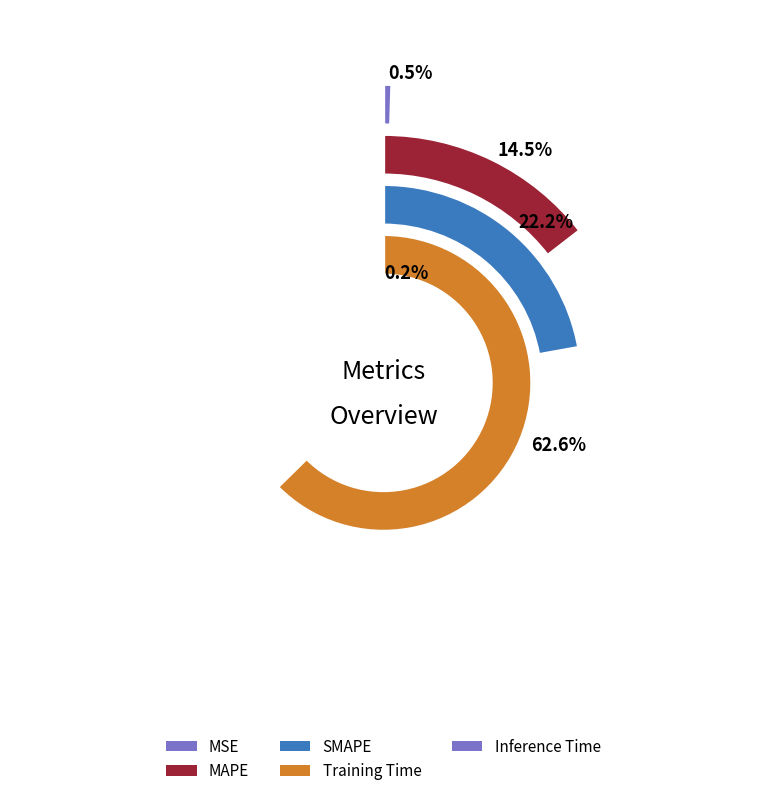

True or false: Inference Time accounts for 0% of the total.

True